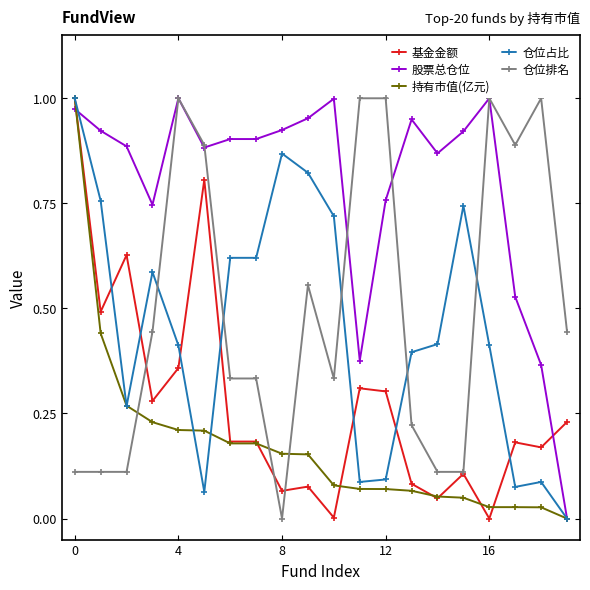

Which series has the largest total across all categories?

股票总仓位